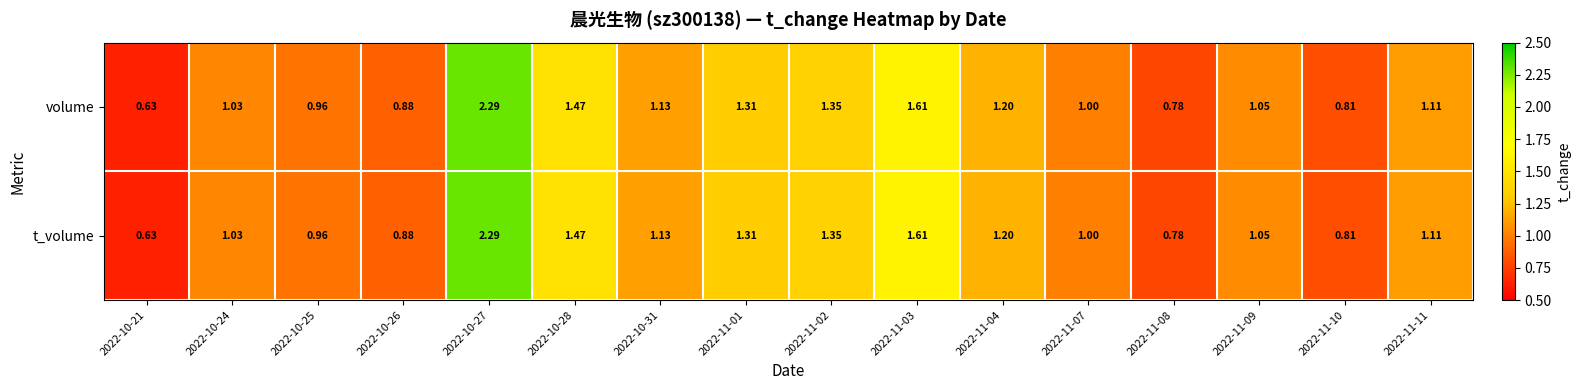

Is the value of volume at 2022-11-04 greater than the value of t_volume at 2022-11-08?

Yes